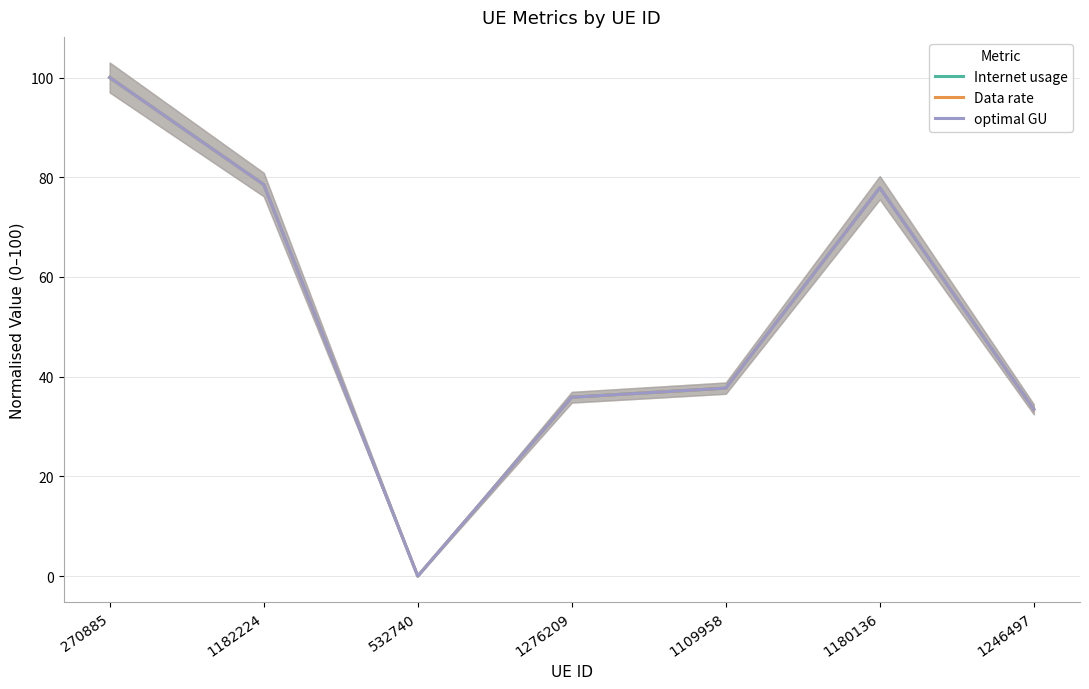

Is the value of Data rate at 1180136 greater than the value of optimal GU at 1276209?

Yes